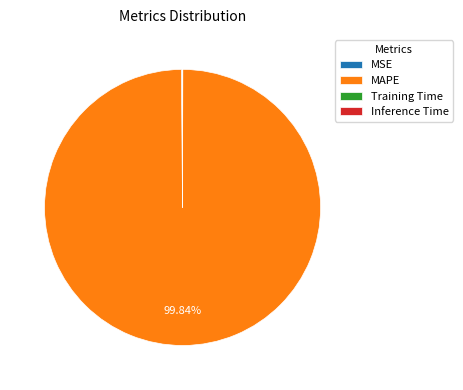

Which category has the biggest portion of the pie?

MAPE